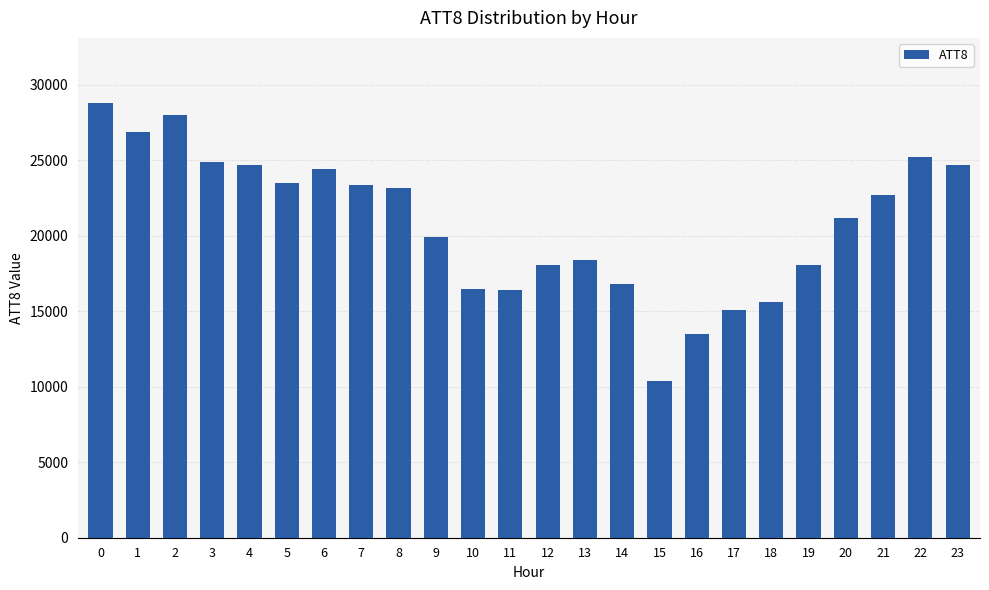

What is the smallest value displayed?

10400